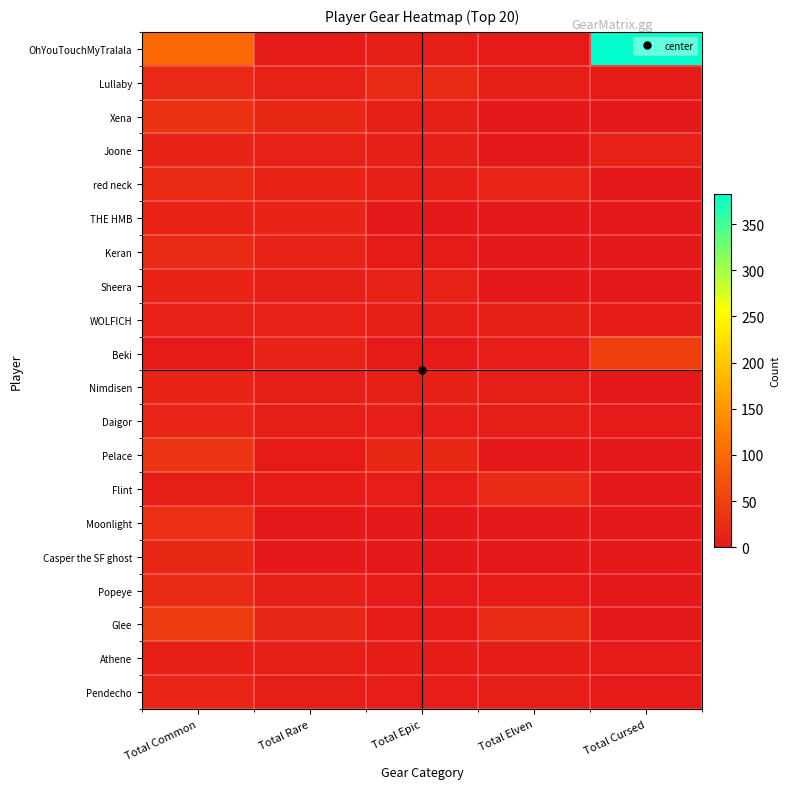

Which category has the highest value across all series?

Total Cursed